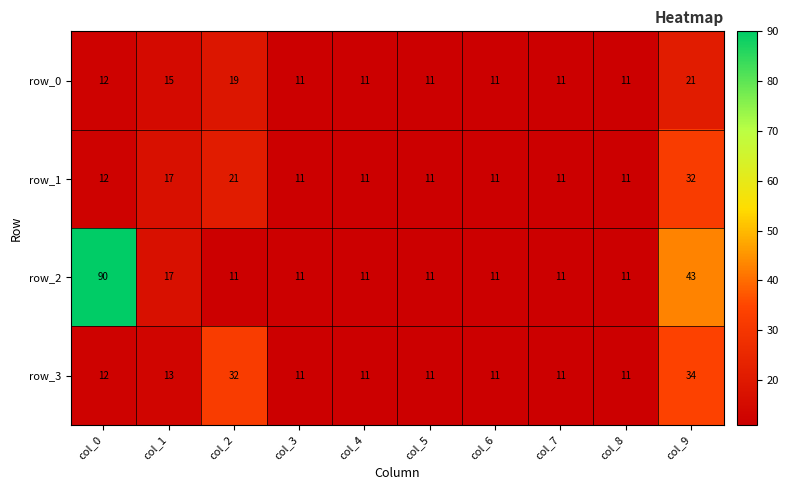

What is the difference between the maximum and minimum values in the row_1 series?

21